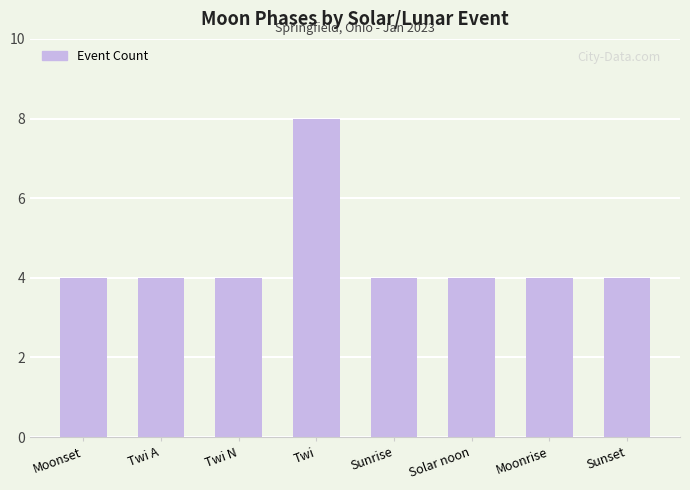

How many categories are shown in the chart?

8